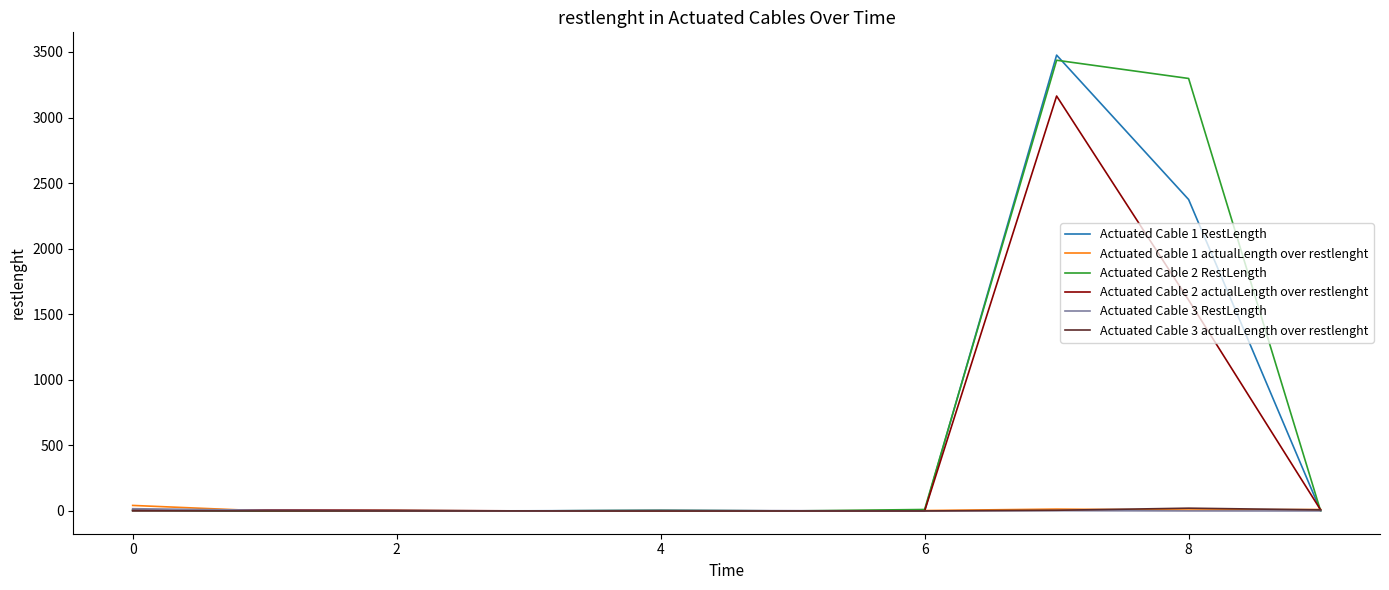

What is the difference between the maximum and minimum values in the Actuated Cable 3 actualLength over restlenght series?

21